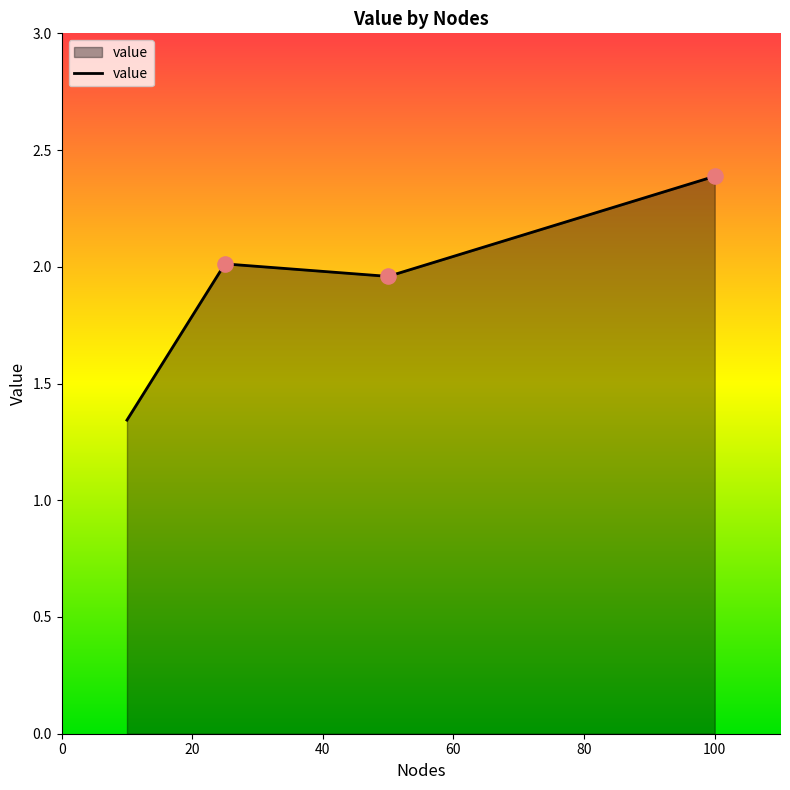

True or false: the data has more than 1 interior local peaks.

False